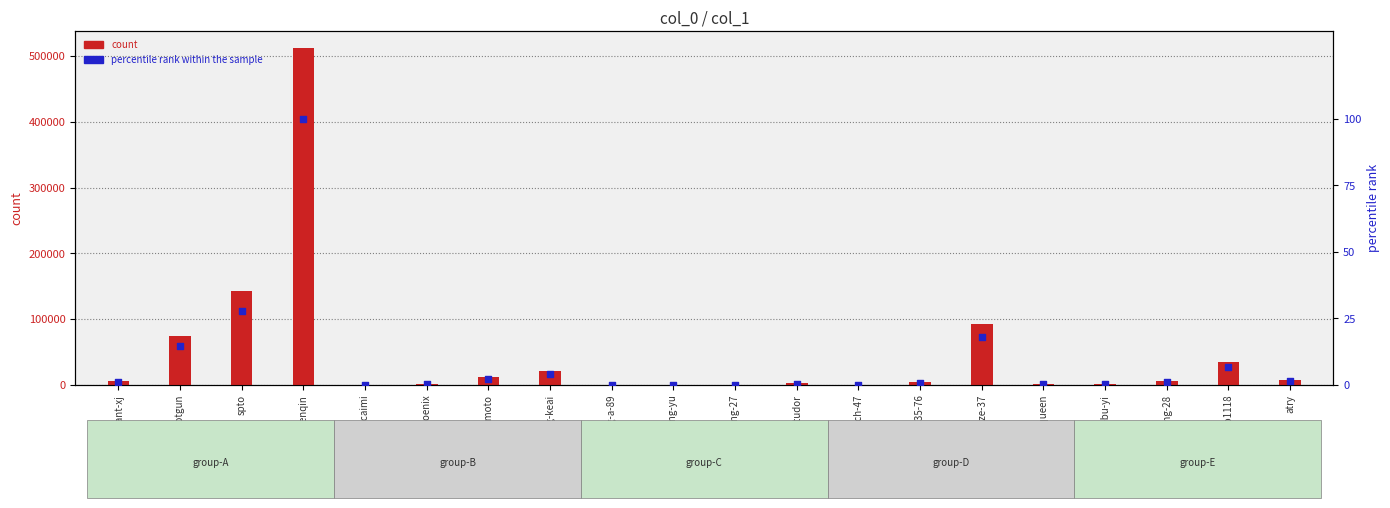

At how many categories does at least one series exceed 478694?

1